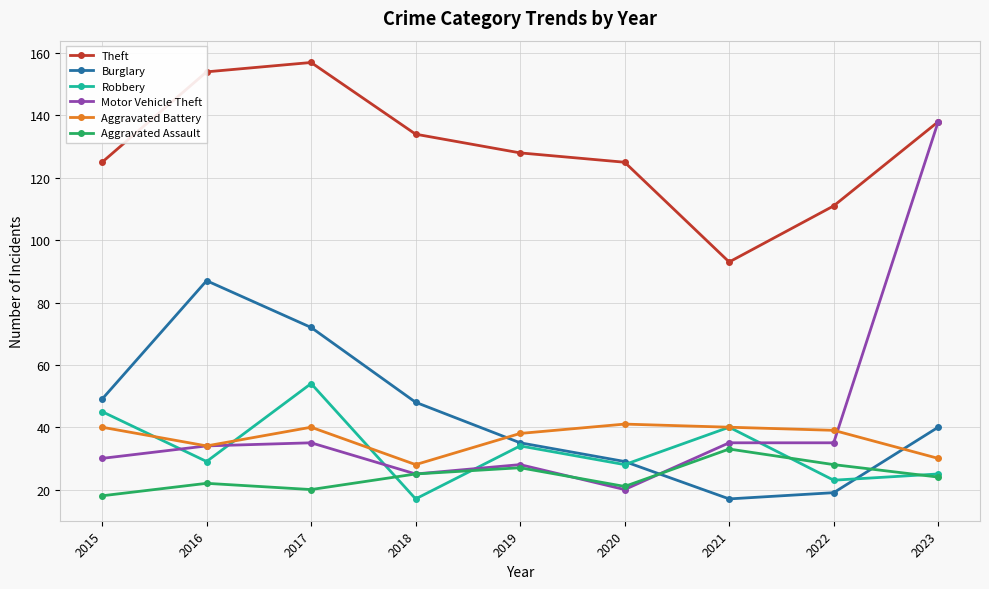

What is the average value of the Motor Vehicle Theft series?

42